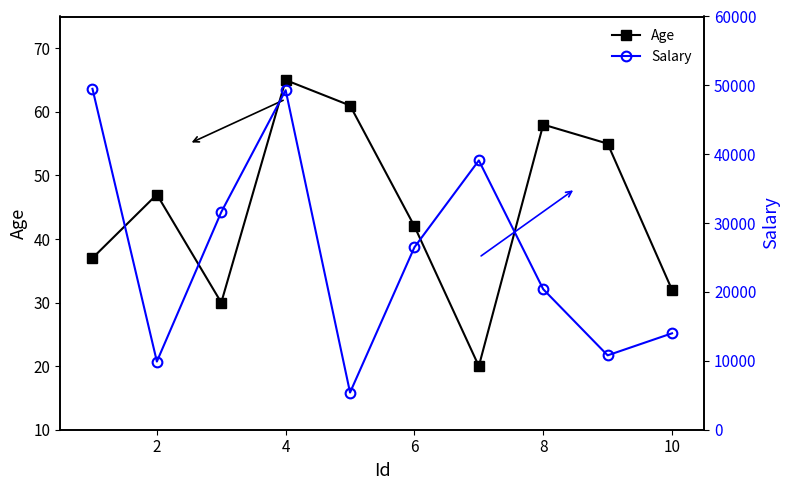

Where is Age nearest to the value 42?

6